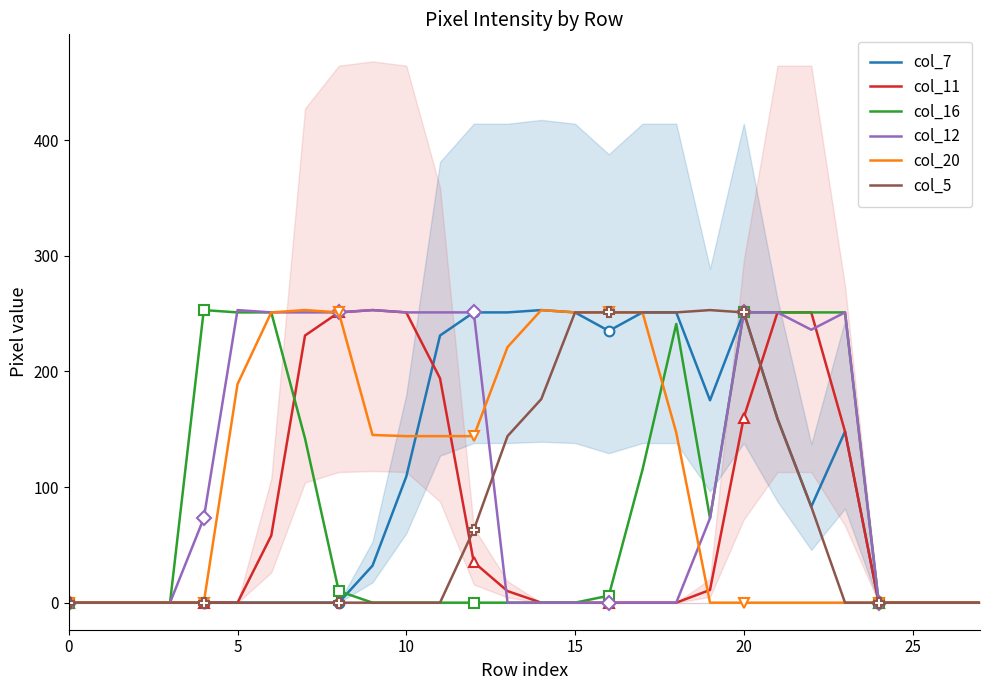

Reading right to left, list all the values displayed in this chart.

col_7: 0	0	0	0	148	83	159	251	175	251	251	235	251	253	251	251	231	109	32	0	0	0	0	0	0	0	0	0
col_11: 0	0	0	0	148	251	251	160	11	0	0	0	0	0	10	35	194	251	253	251	231	58	0	0	0	0	0	0
col_16: 0	0	0	0	251	251	251	251	73	241	115	6	0	0	0	0	0	0	0	10	142	251	251	253	0	0	0	0
col_12: 0	0	0	0	251	236	251	251	73	0	0	0	0	0	0	251	251	251	253	251	251	251	253	73	0	0	0	0
col_20: 0	0	0	0	0	0	0	0	0	147	251	251	251	253	221	144	144	144	145	251	253	251	189	0	0	0	0	0
col_5: 0	0	0	0	0	83	159	251	253	251	251	251	251	176	144	63	0	0	0	0	0	0	0	0	0	0	0	0